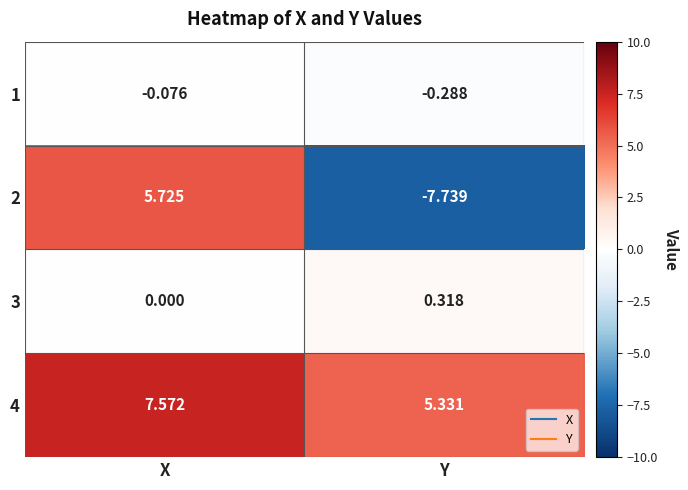

At which label does 3 reach its minimum?

X